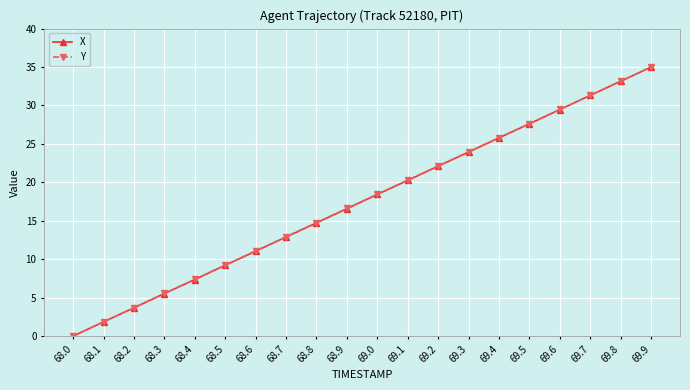

What is the value of the X point at the 8th from the left?

12.9